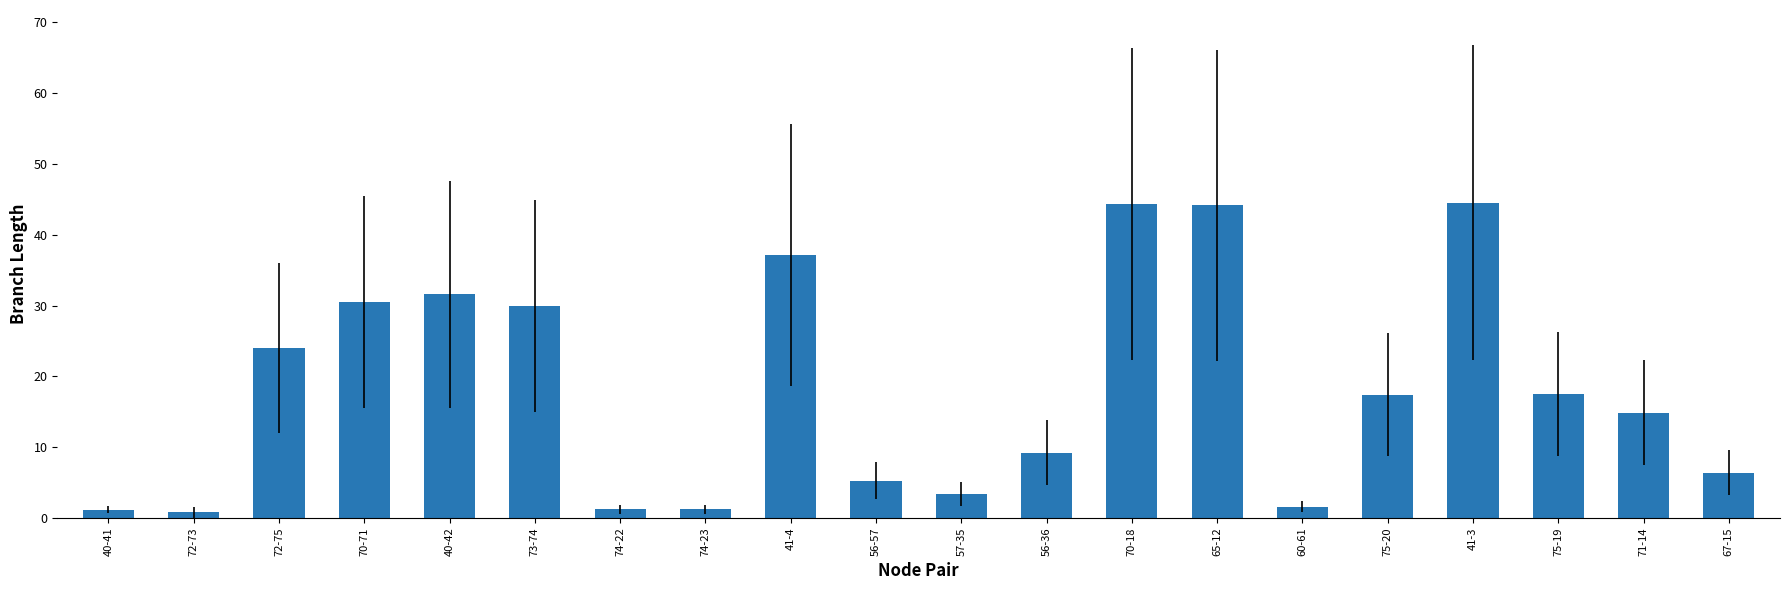

Which has a higher value, 65-12 or 57-35?

65-12